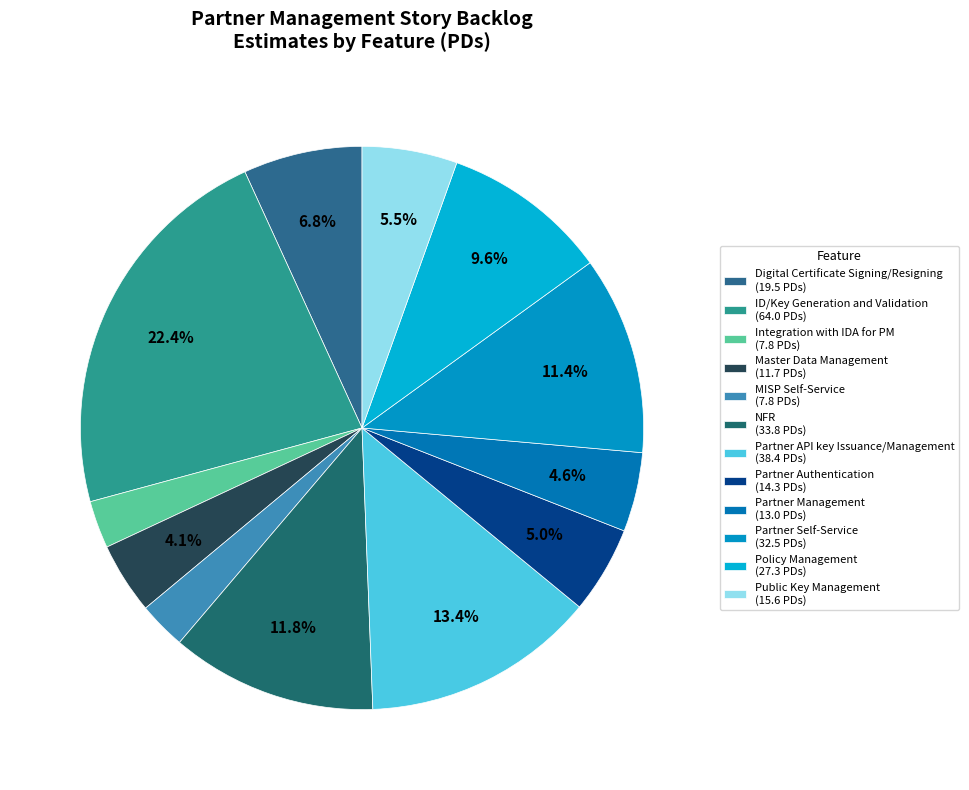

The Partner API key Issuance/Management slice represents 13% of the pie. True or false?

True